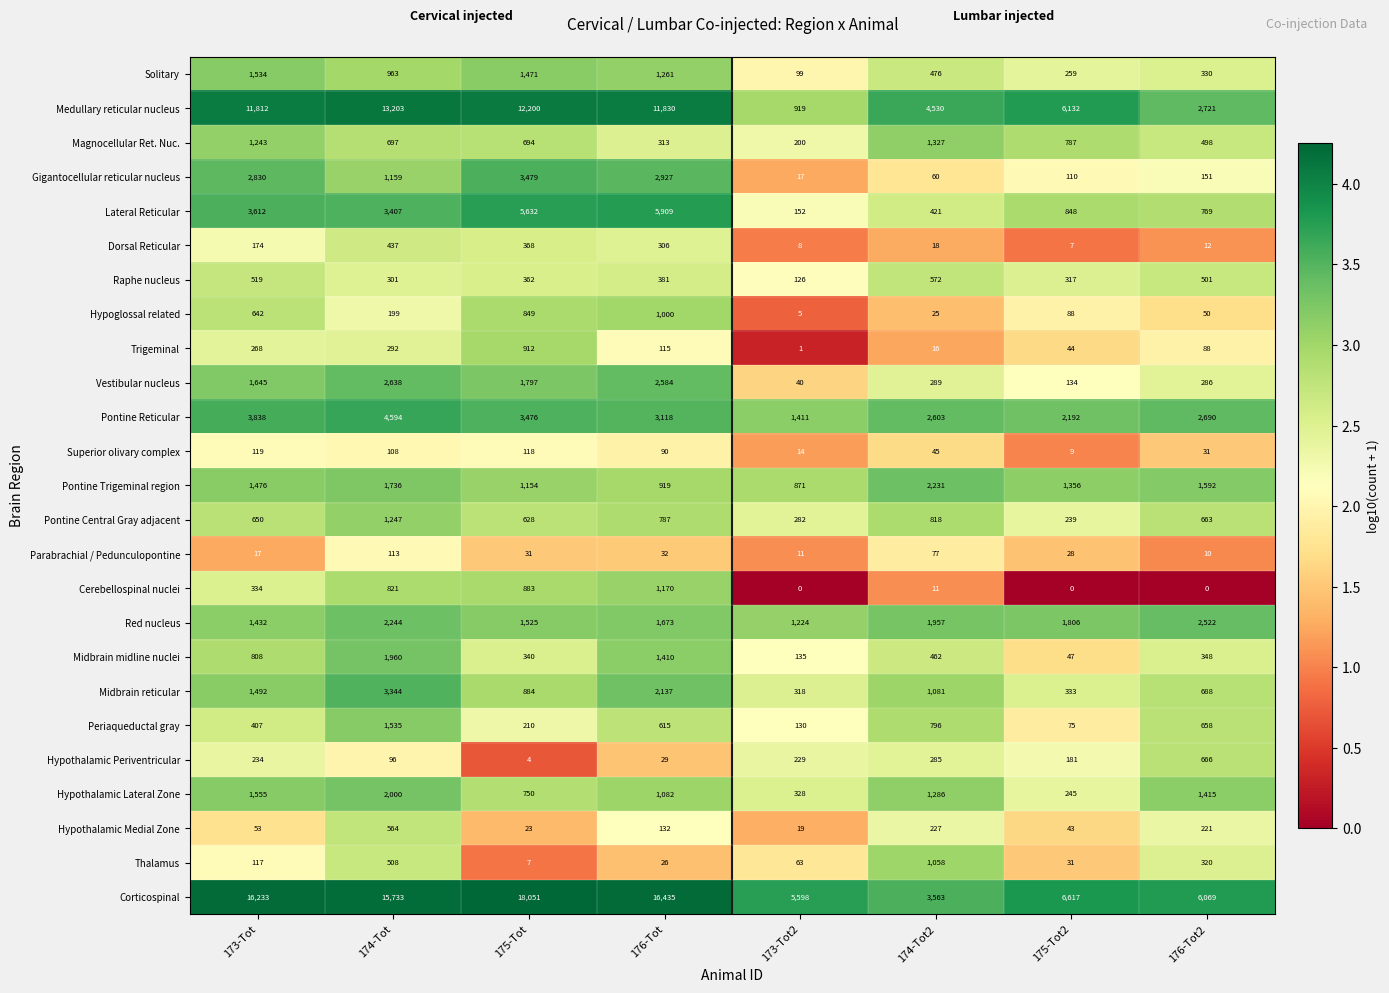

Which label corresponds to the largest value in the chart?

175-Tot